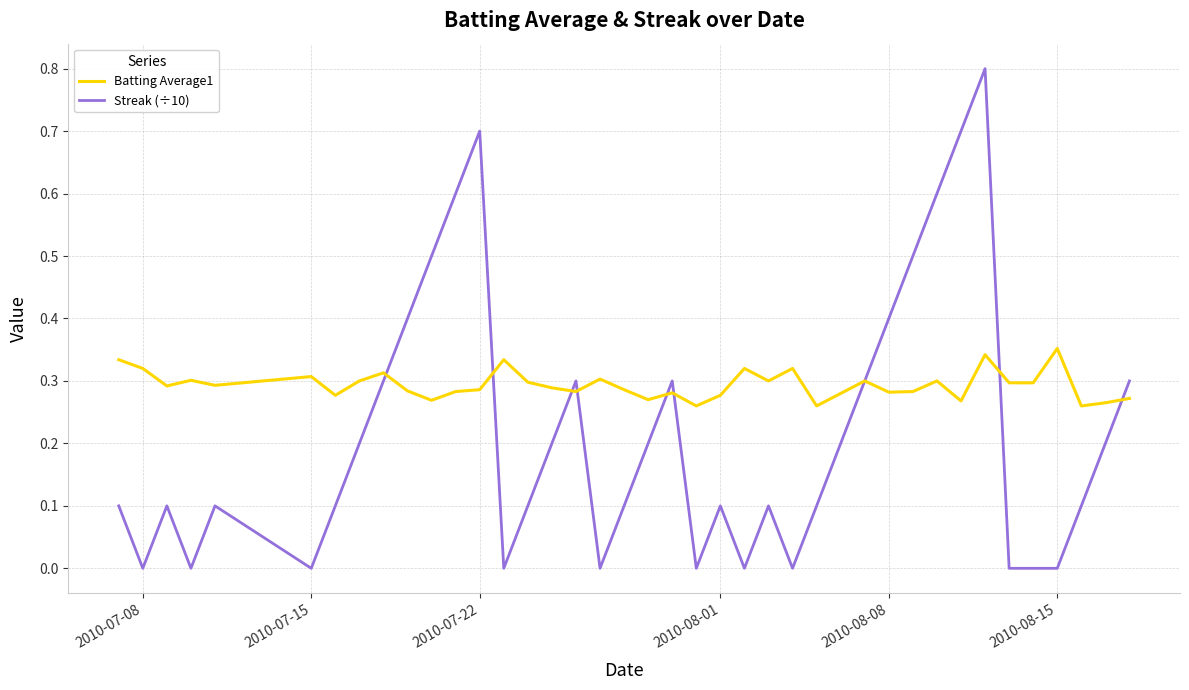

List the series in order of their overall mean, highest first.

Batting Average1, Streak (÷10)